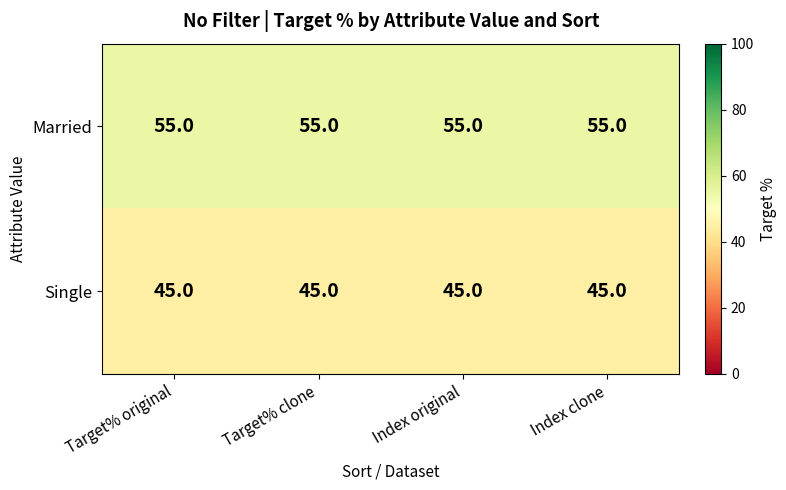

What is the total value across all series at Index original?

100